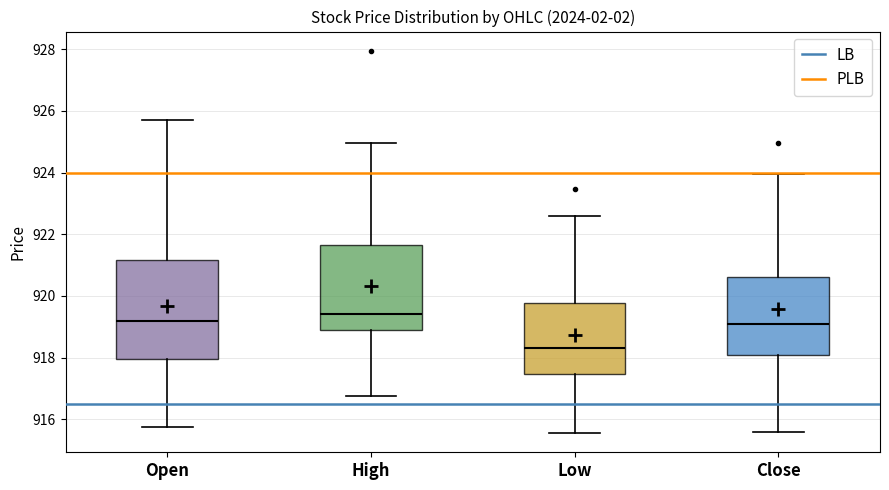

Reading left to right, read every box against the y-axis: the position of its median line, the range the box covers, and the ends of its whiskers. The values are not printed on the chart, so give them approximately, as read against the axis.

Open: median 919.2, box 918.0 to 921.2, whiskers 915.8 to 925.8
High: median 919.4, box 919.0 to 921.6, whiskers 916.8 to 925.0
Low: median 918.4, box 917.4 to 919.8, whiskers 915.6 to 922.6
Close: median 919.2, box 918.0 to 920.6, whiskers 915.6 to 924.0